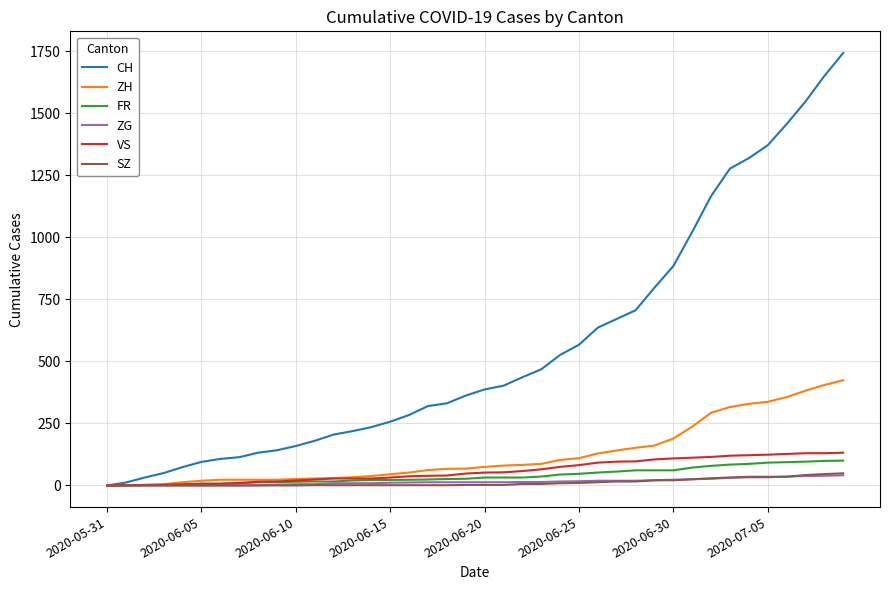

Which series has the widest spread of values?

CH